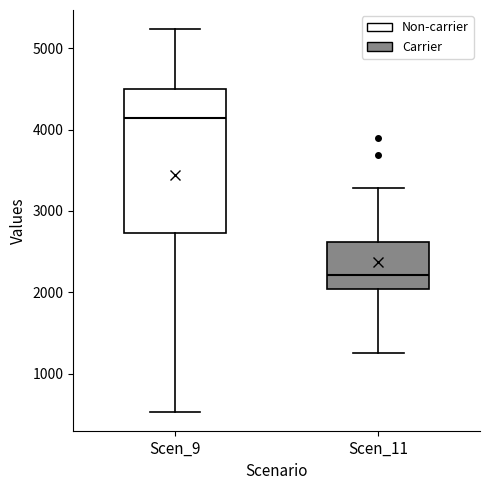

Where does the upper whisker of the box for Scen_11 end on the y-axis? The values are not printed on the chart, so give them approximately, as read against the axis.

3300